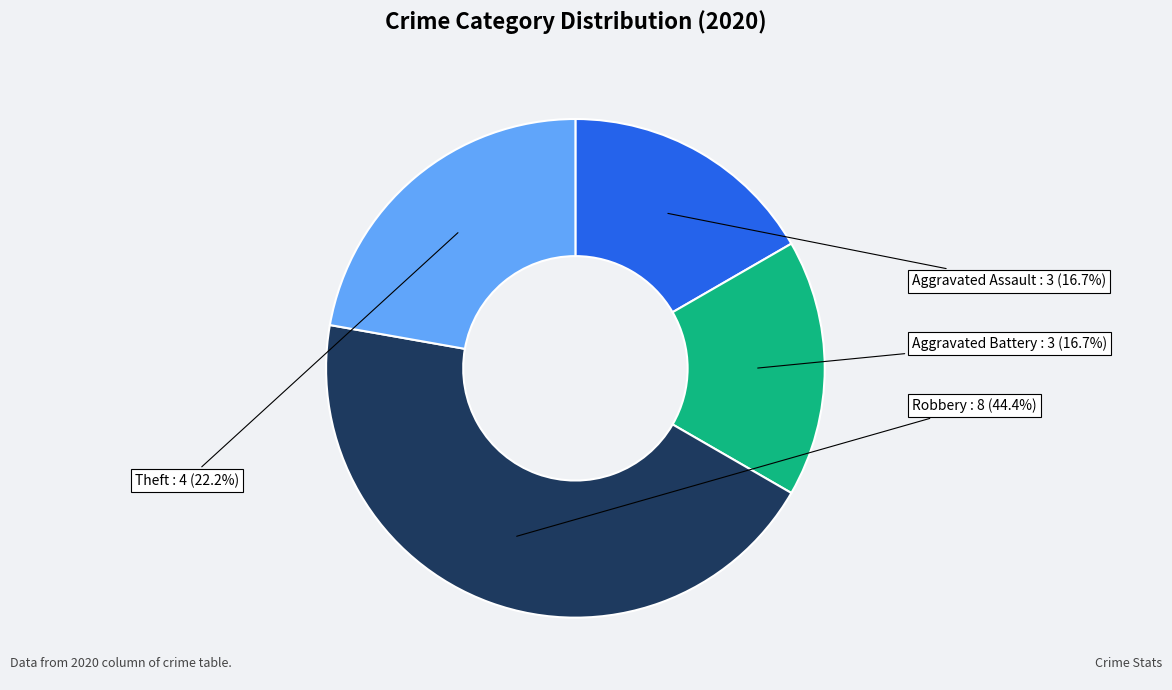

To the nearest percent, what is the average slice percentage?

25%